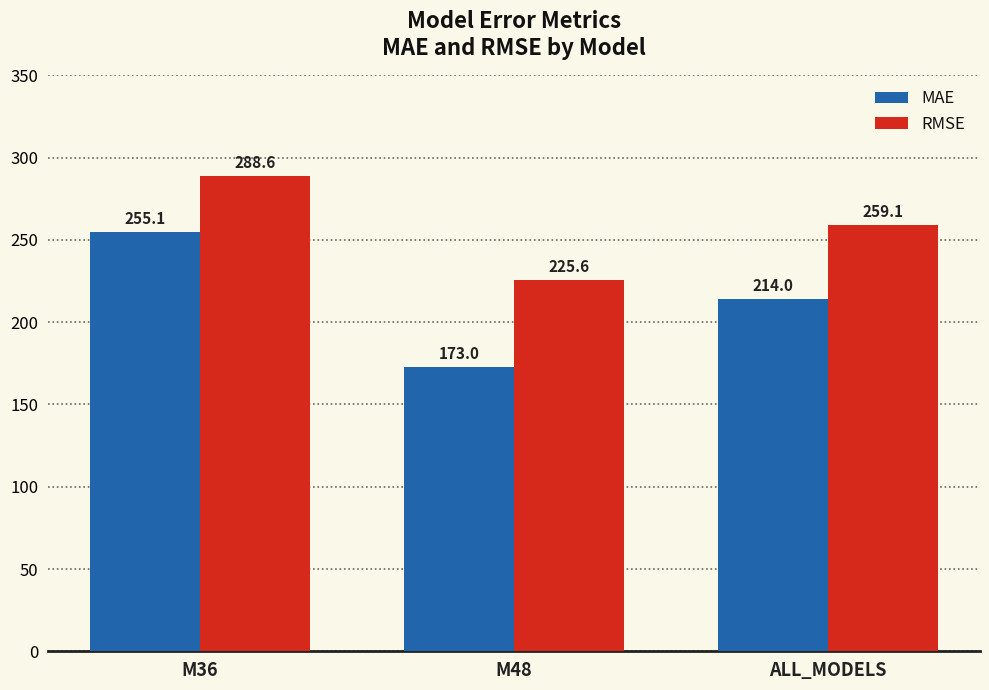

Is it true that RMSE equals 288.6 at M36?

True